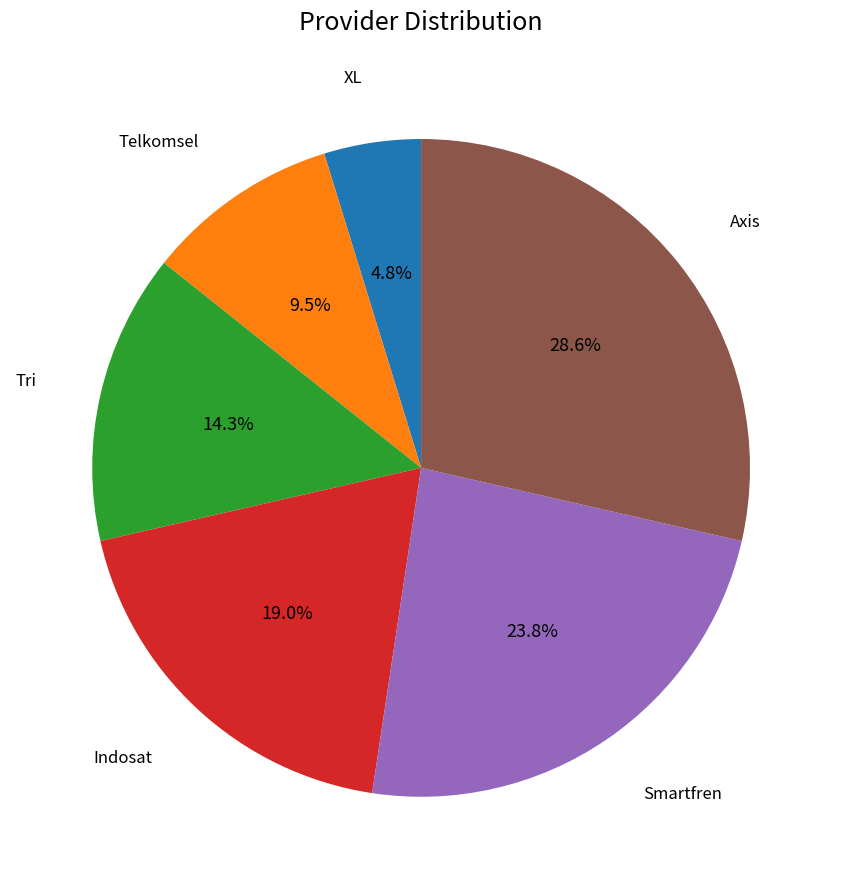

Does any single category account for the majority?

No